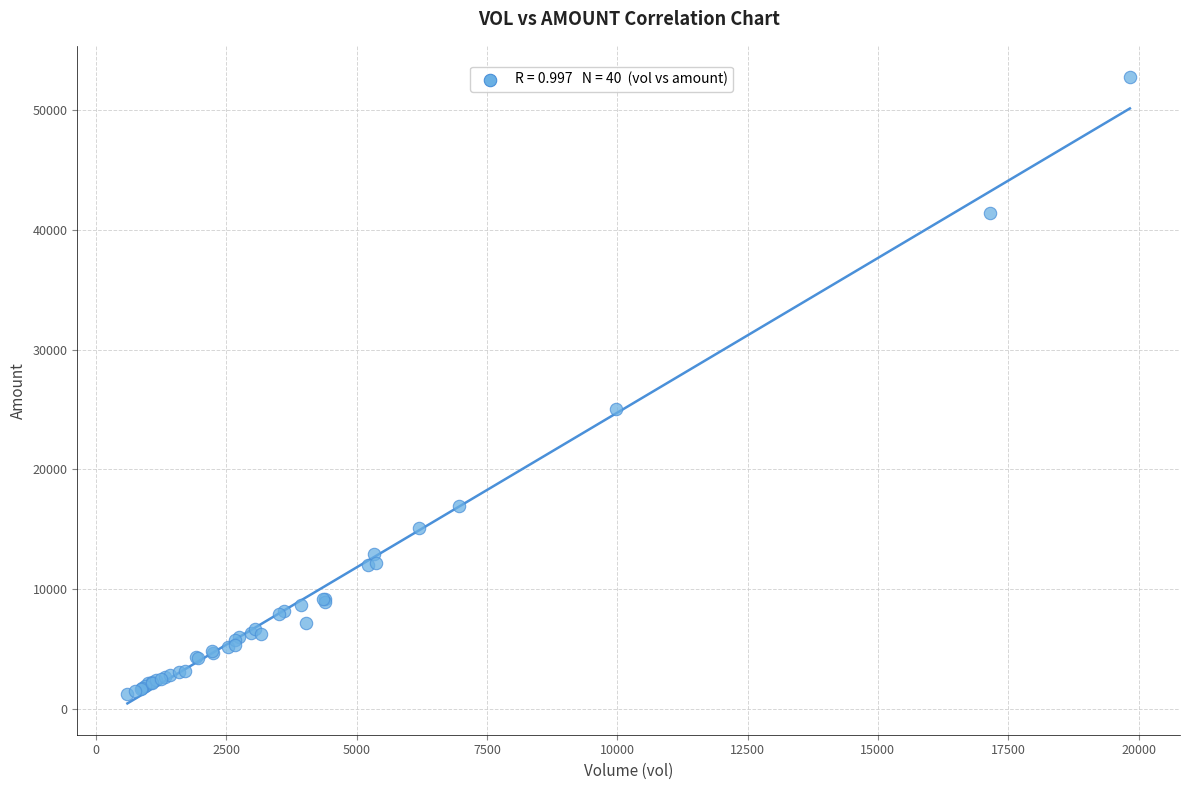

What Y value in the scatter plot is closest to 26988?

25024.0